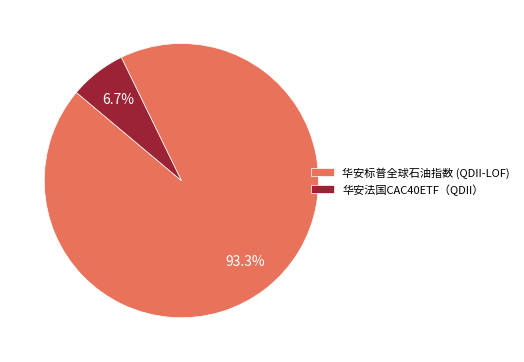

To the nearest percent, what is the average slice percentage?

50%